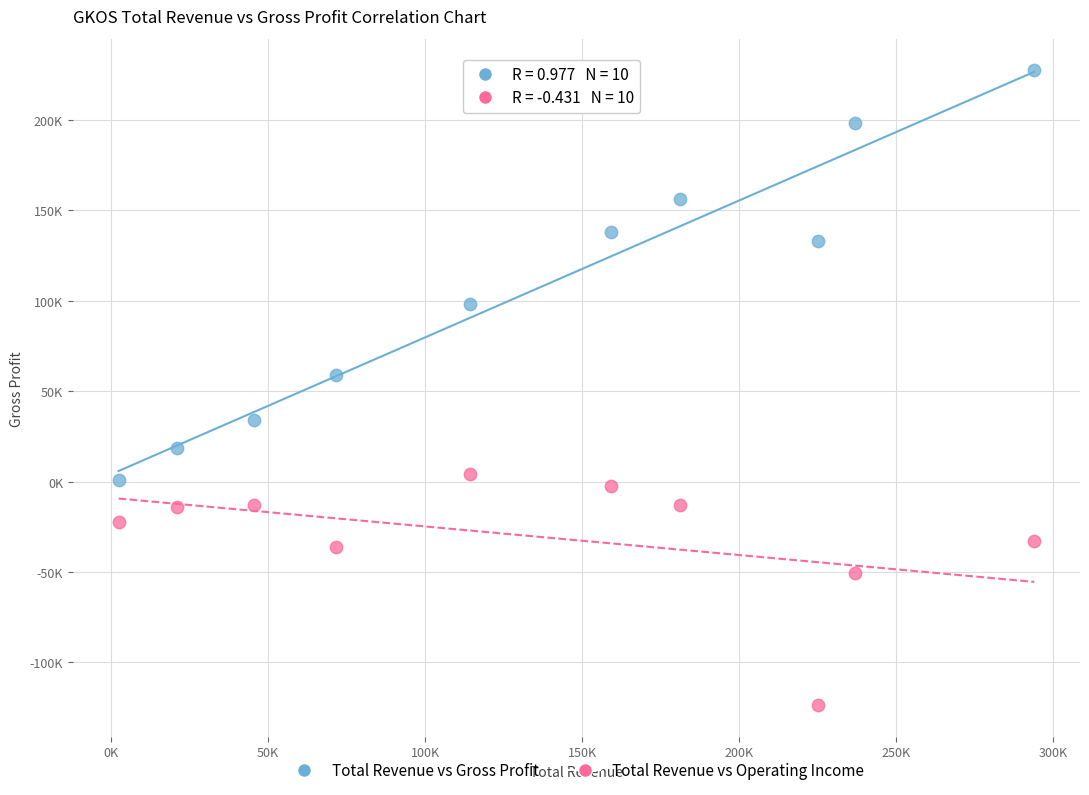

Which series contains the highest Y value?

Total Revenue vs Gross Profit